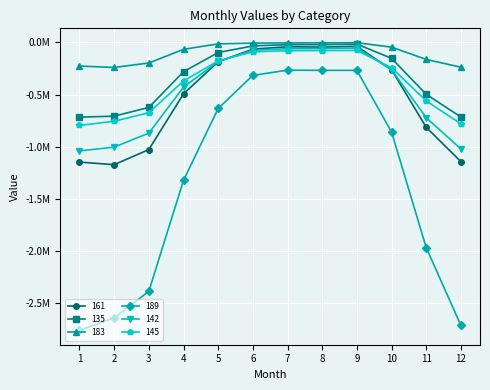

Is this an area chart (filled region under the line)?

No